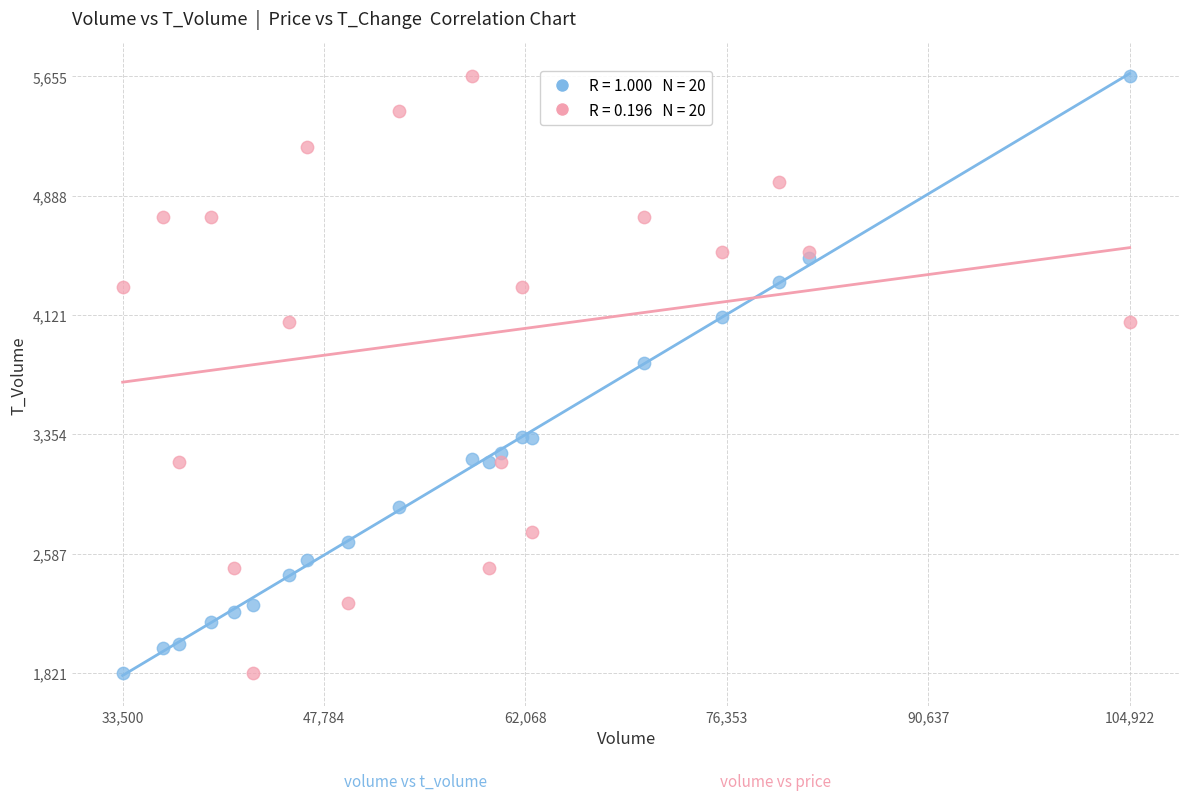

Across all series, what Y value is closest to 3738?

3813.0